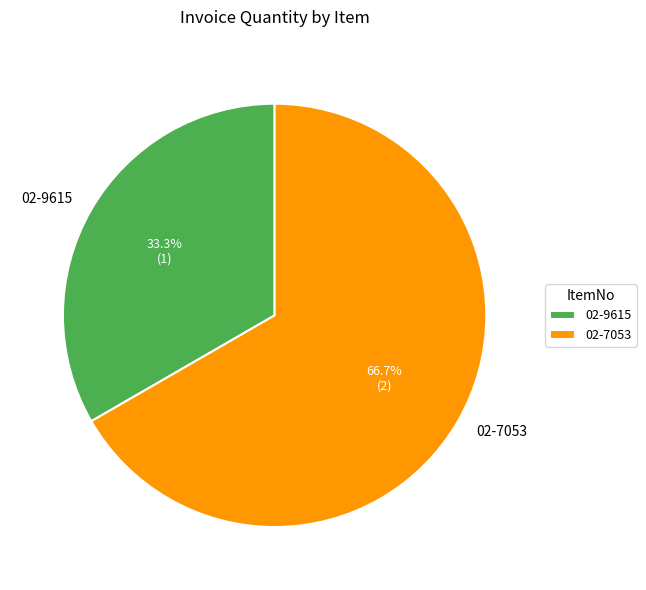

To the nearest percent, what is the difference between the 02-7053 and 02-9615 slice percentages?

33%